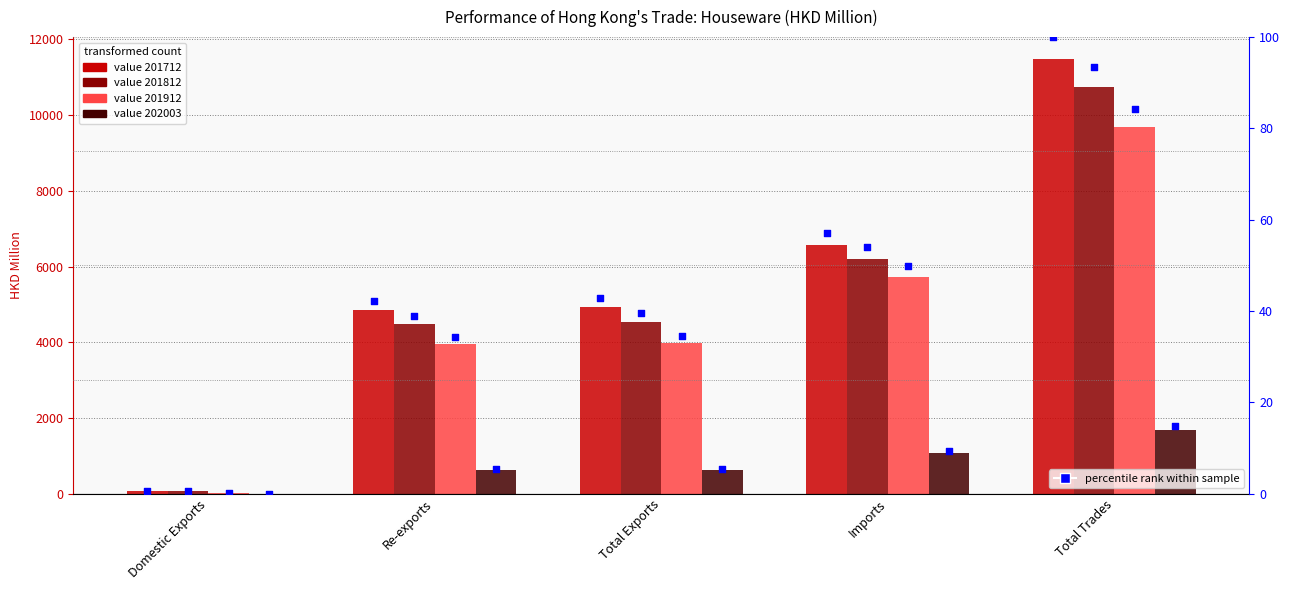

At which category is the sum across all series the highest?

Total Trades